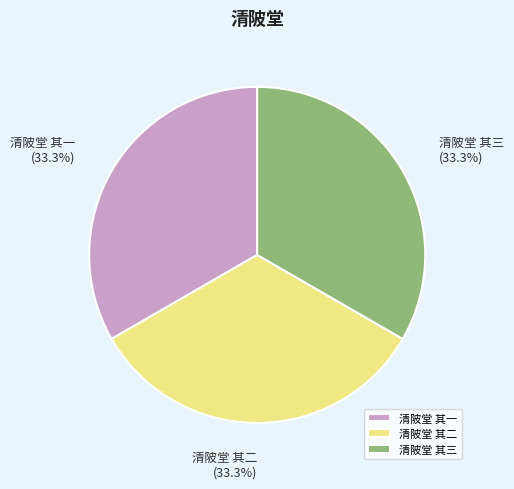

To the nearest percent, what is the combined percentage of 清陂堂 其二 and 清陂堂 其三?

67%